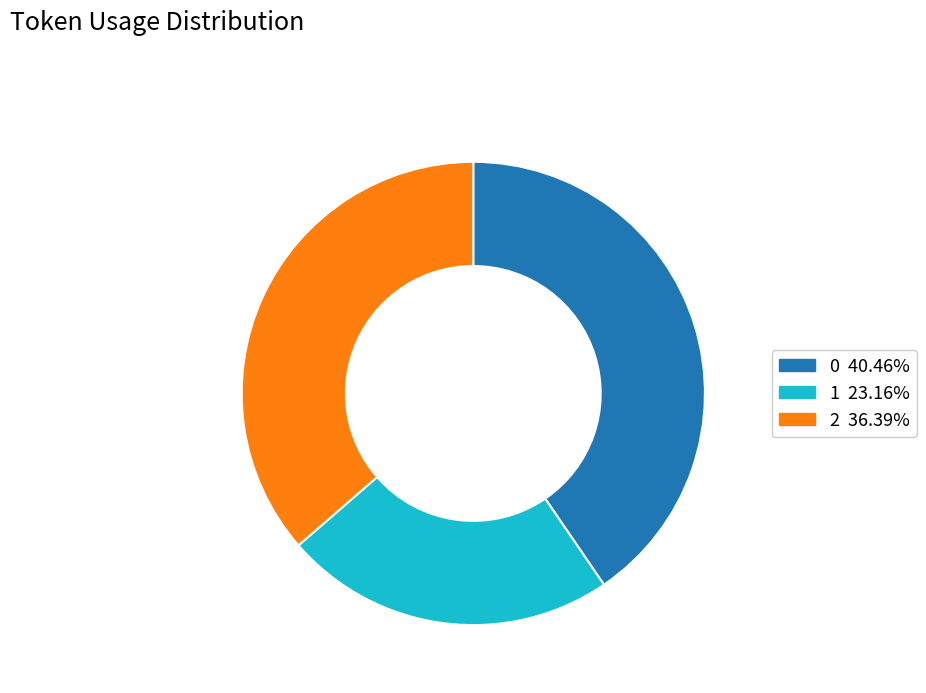

Is the sum of 0 and 1 greater than half?

Yes